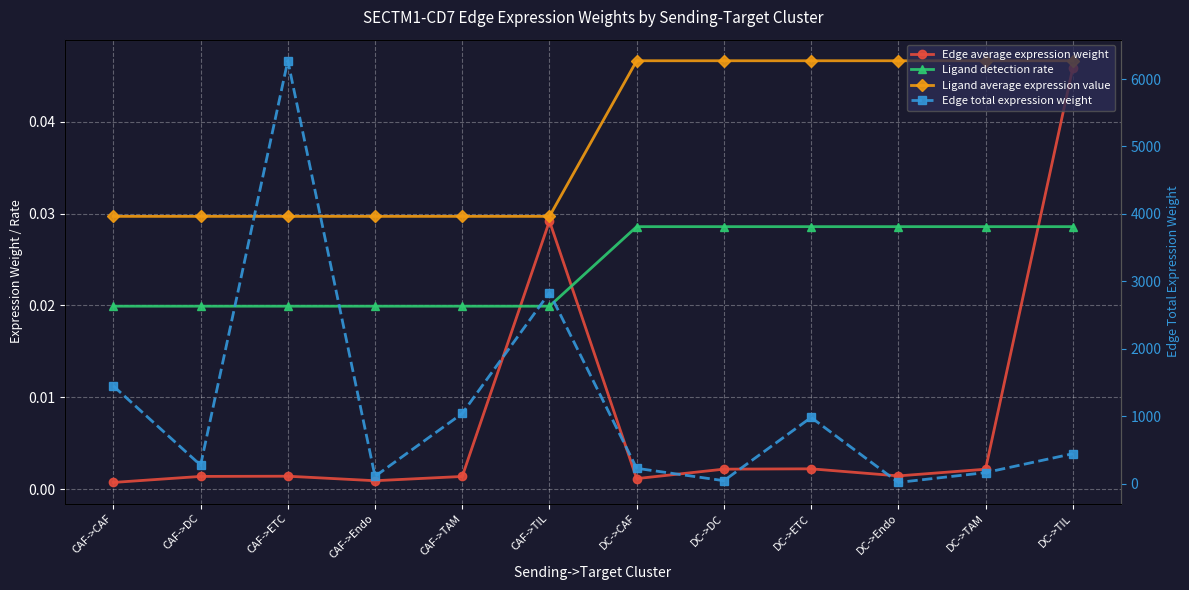

List the series in order of their peak value, highest first.

Edge total expression weight, Ligand average expression value, Edge average expression weight, Ligand detection rate